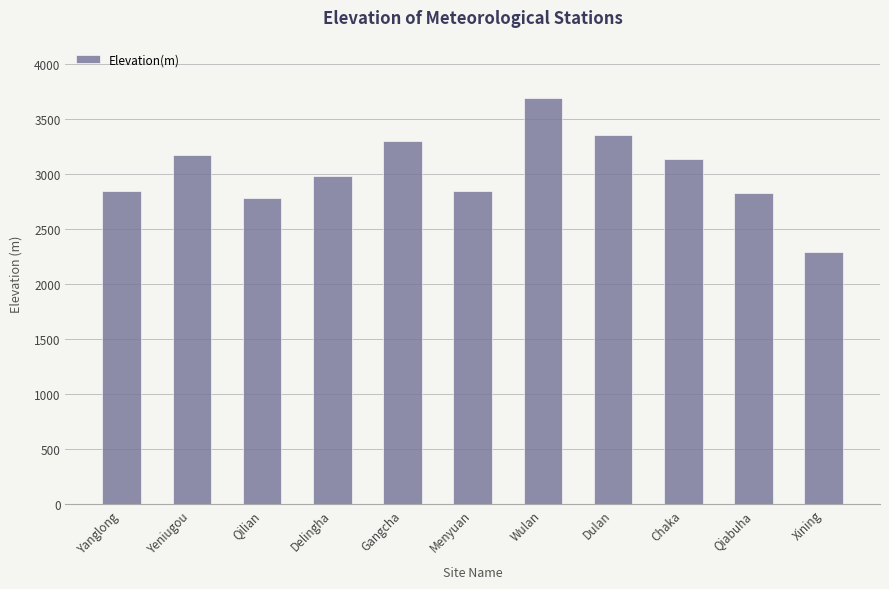

What is the label of the 3rd bar from the right?

Chaka